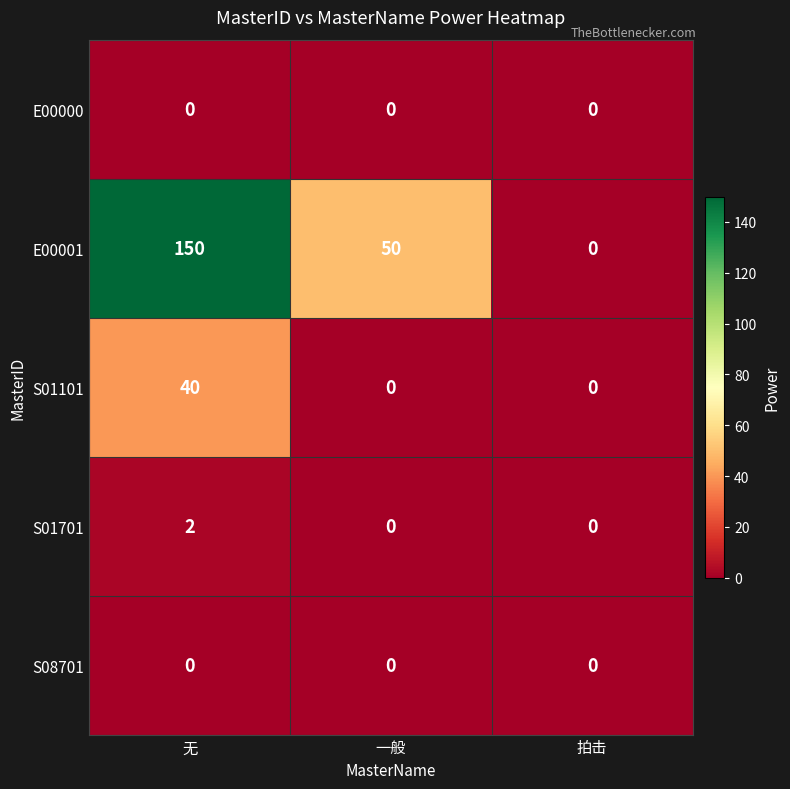

Between 无 and 拍击, which series saw the biggest shift?

E00001